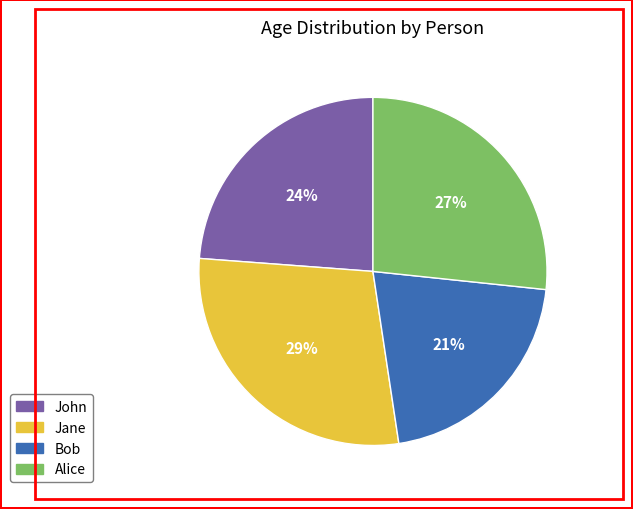

Is the sum of Bob and Jane greater than half?

No